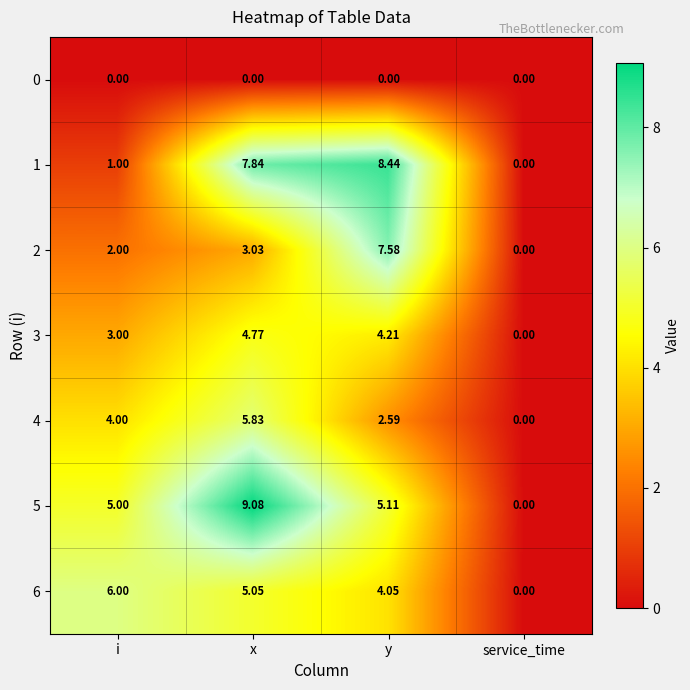

Where is 2 nearest to the value 3?

x